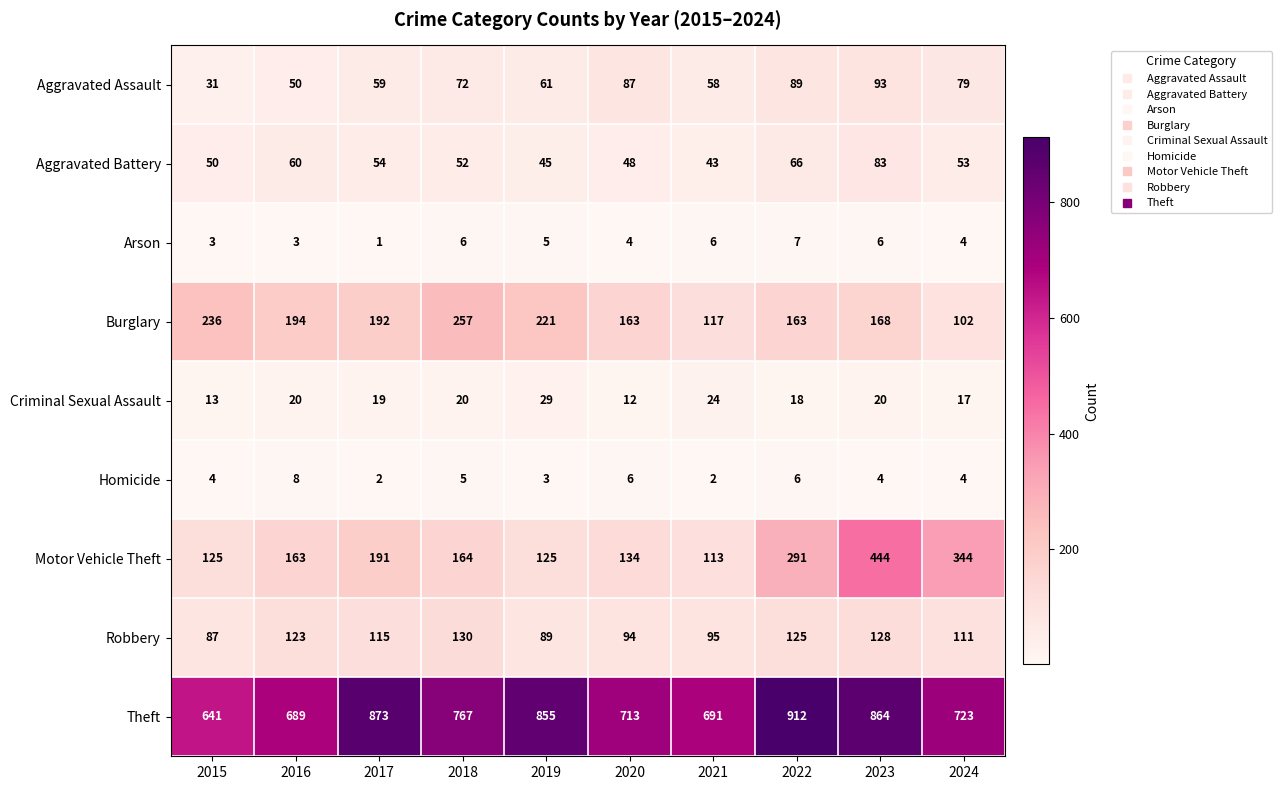

At which category does the chart reach its minimum across all series?

2017